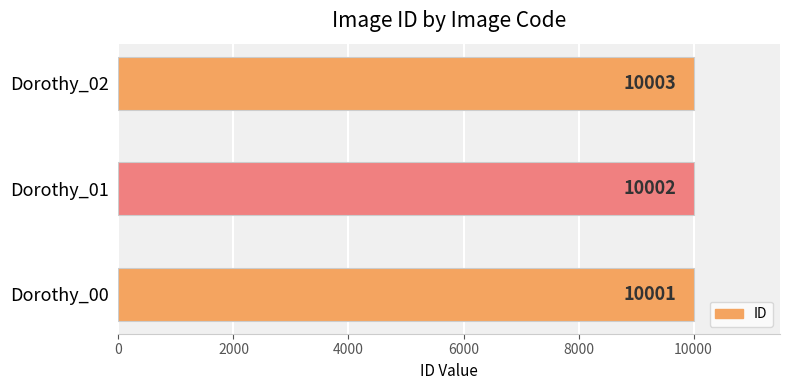

Does the chart contain any negative values?

No